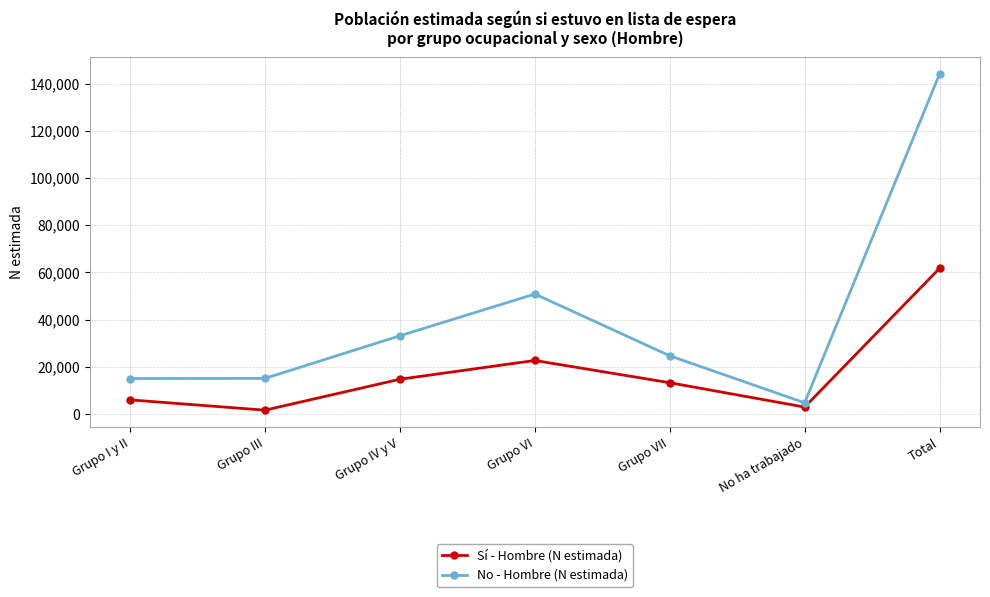

What is the label of the 5th point from the left?

Grupo VII